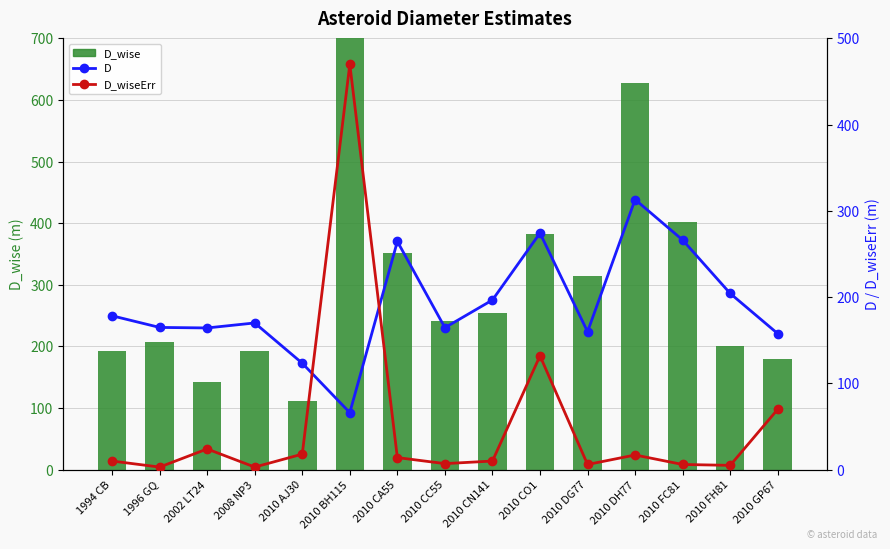

Which category has the highest value in the D series?

2010 DH77